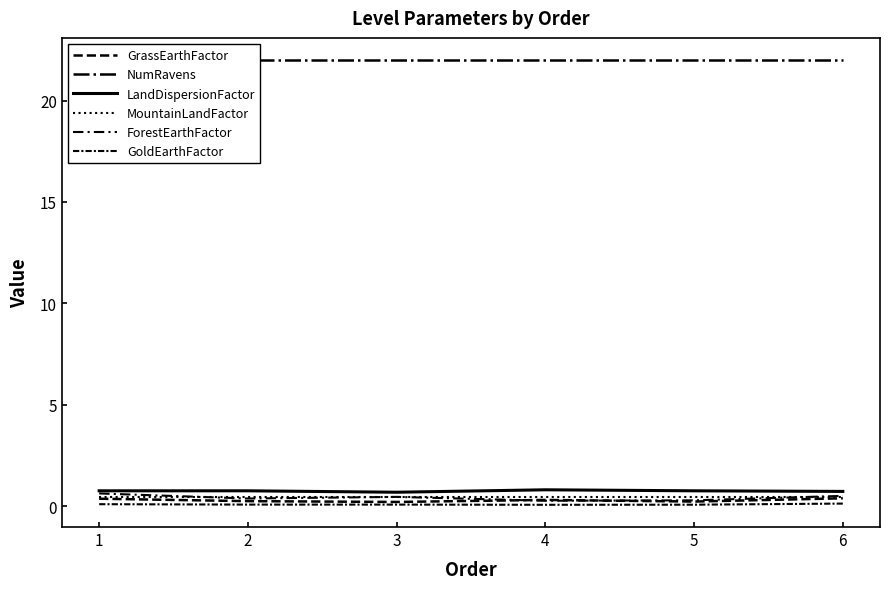

Reading right to left, list all the values displayed in this chart.

GrassEarthFactor: 6=0.4	5=0.2	4=0.3	3=0.2	2=0.2	1=0.4
NumRavens: 6=22.0	5=22.0	4=22.0	3=22.0	2=22.0	1=22.0
LandDispersionFactor: 6=0.7	5=0.8	4=0.8	3=0.7	2=0.8	1=0.8
MountainLandFactor: 6=0.5	5=0.5	4=0.5	3=0.5	2=0.5	1=0.5
ForestEarthFactor: 6=0.5	5=0.3	4=0.3	3=0.5	2=0.4	1=0.6
GoldEarthFactor: 6=0.1	5=0.1	4=0.1	3=0.1	2=0.1	1=0.1